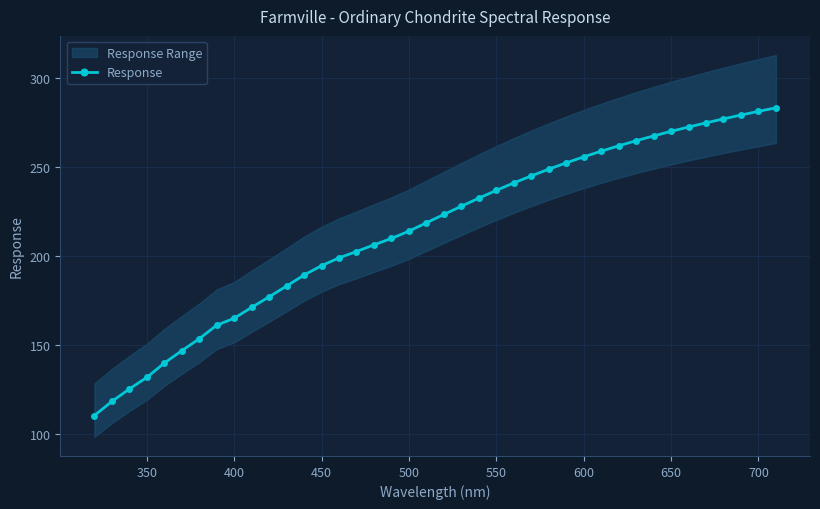

Does the chart have visible grid lines?

Yes